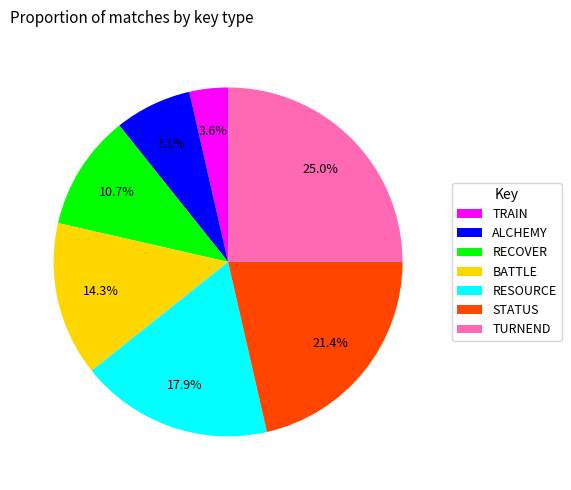

To the nearest percent, what percentage of the pie is RESOURCE?

18%